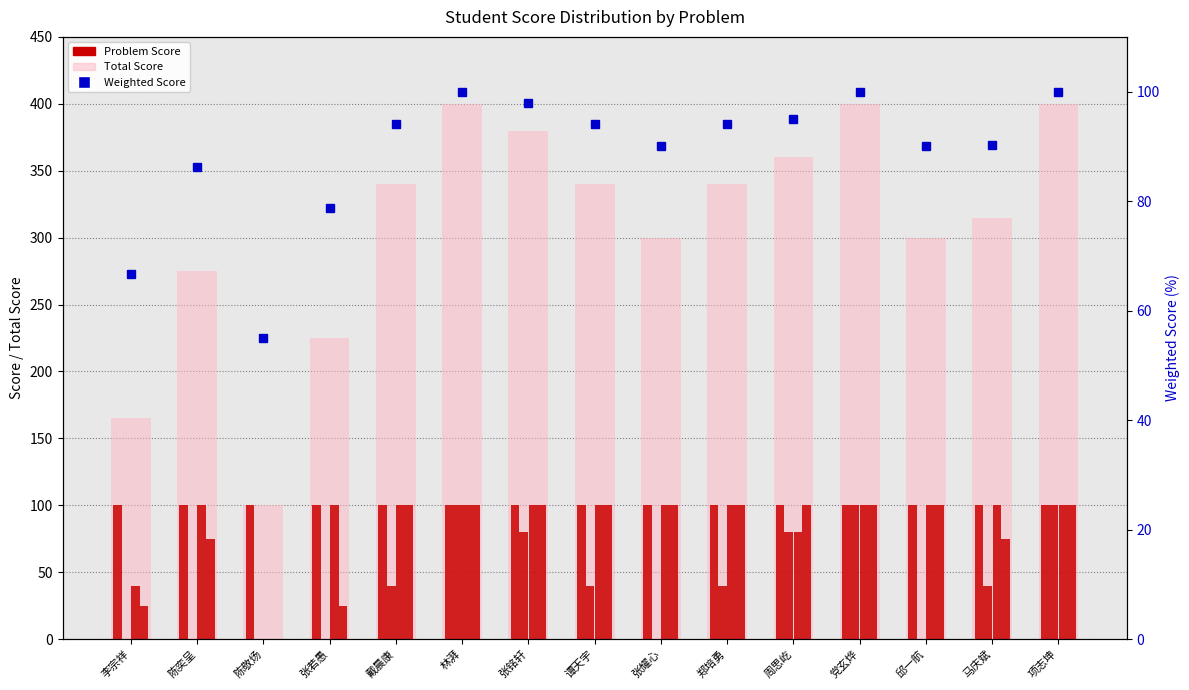

List the labels in order of 50-4-6防疫检查 Score value, smallest first.

李宗祥, 陈奕呈, 陈敬炀, 张若愚, 张耀心, 邱一航, 戴晨康, 谭天宇, 郑培勇, 马庆斌, 张铭轩, 周思屹, 林湃, 党玄烨, 项志坤